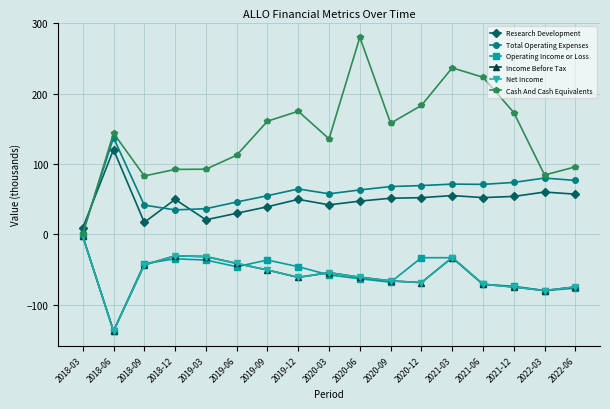

The Total Operating Expenses series shows 121.8 at 2020-09. True or false?

False